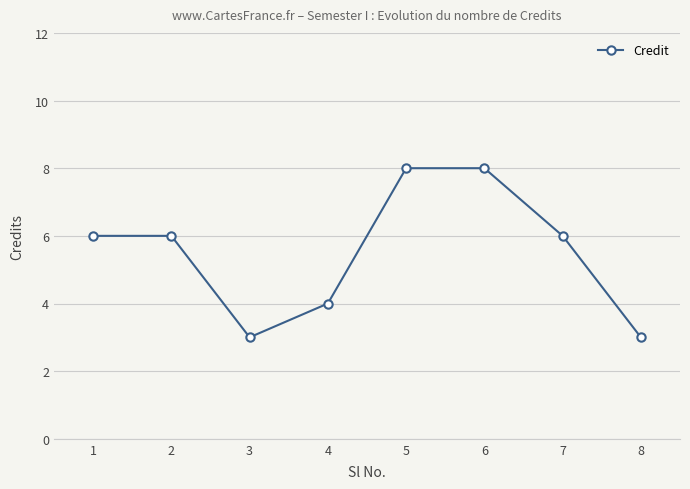

What is the maximum value shown in the chart?

8